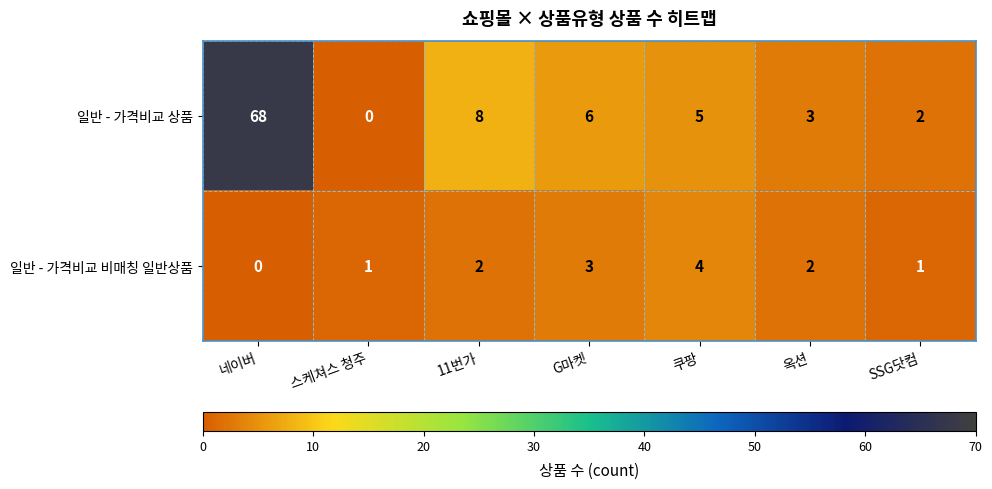

How many values in 일반 - 가격비교 비매칭 일반상품 are above zero?

6